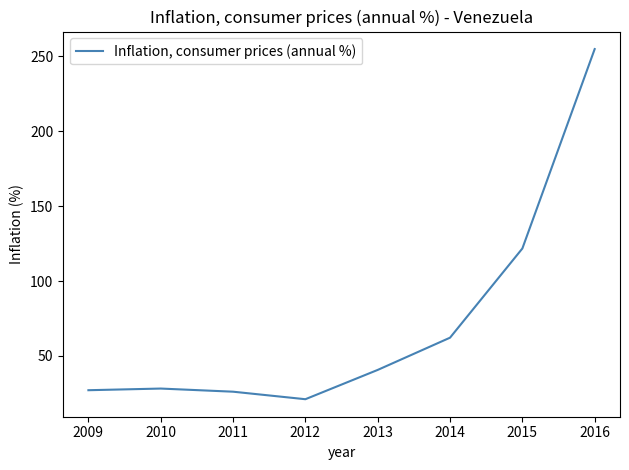

True or false: there are more than 1 points higher than both neighbors.

False